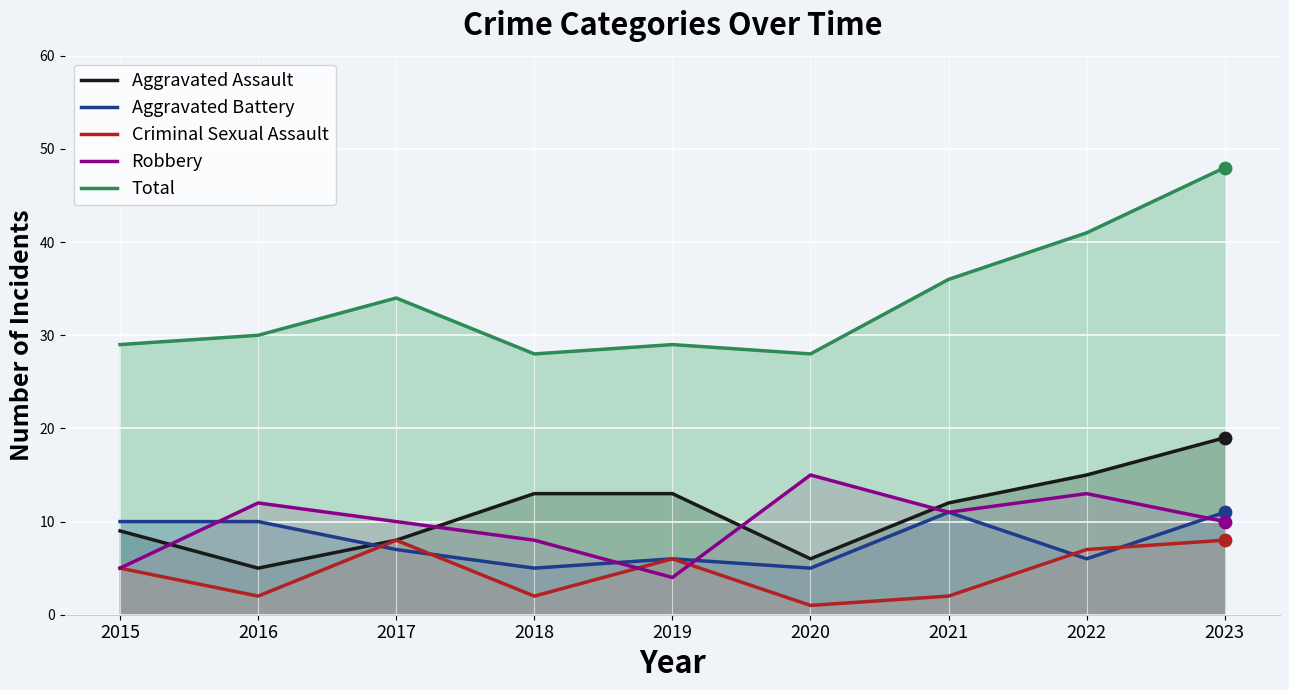

What are all the series names shown in the legend?

Aggravated Assault, Aggravated Battery, Criminal Sexual Assault, Robbery, Total